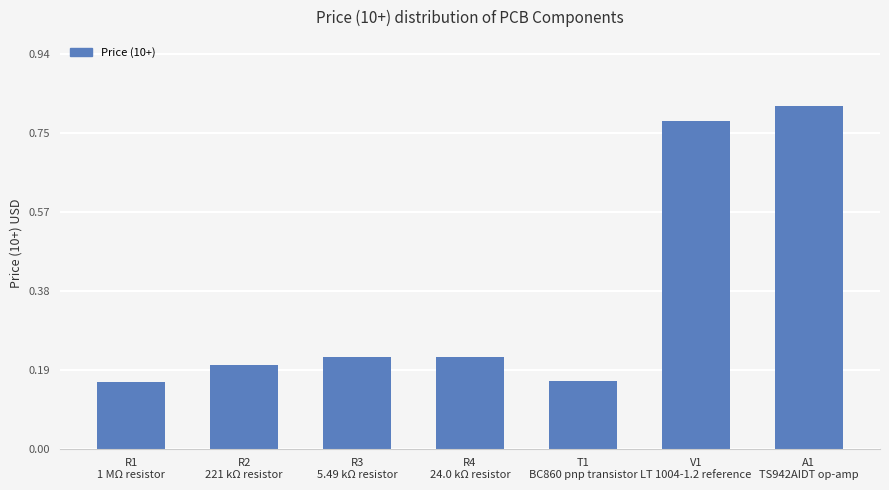

What is the sum of all values?

2.6